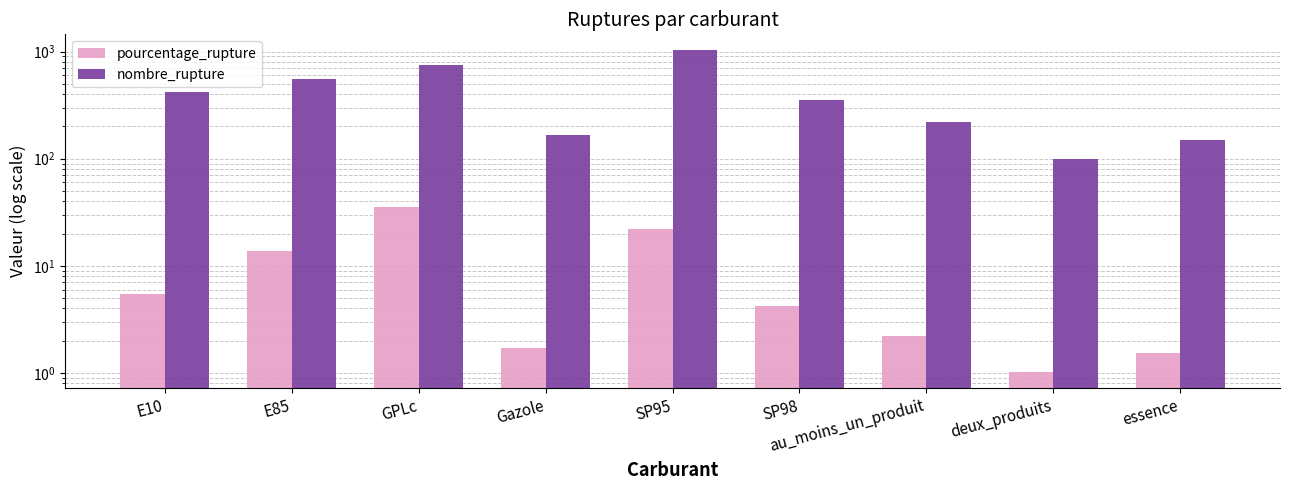

The value of nombre_rupture at au_moins_un_produit is 127.0. True or false?

False